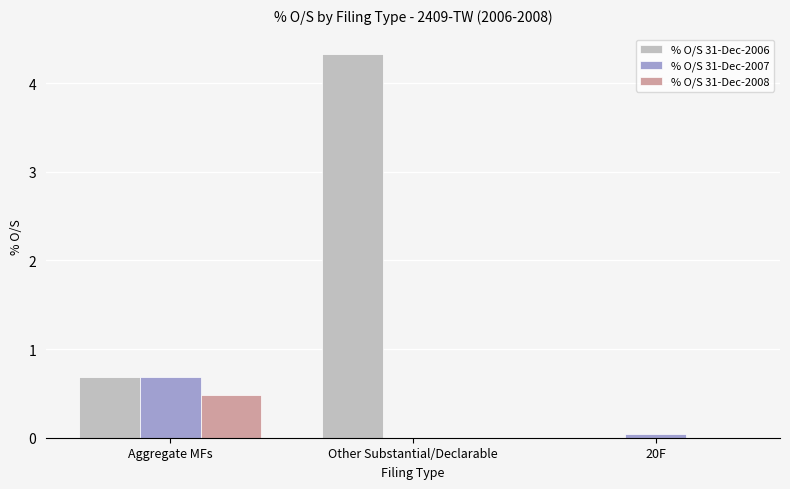

Where is % O/S 31-Dec-2007 nearest to the value 0?

Other Substantial/Declarable